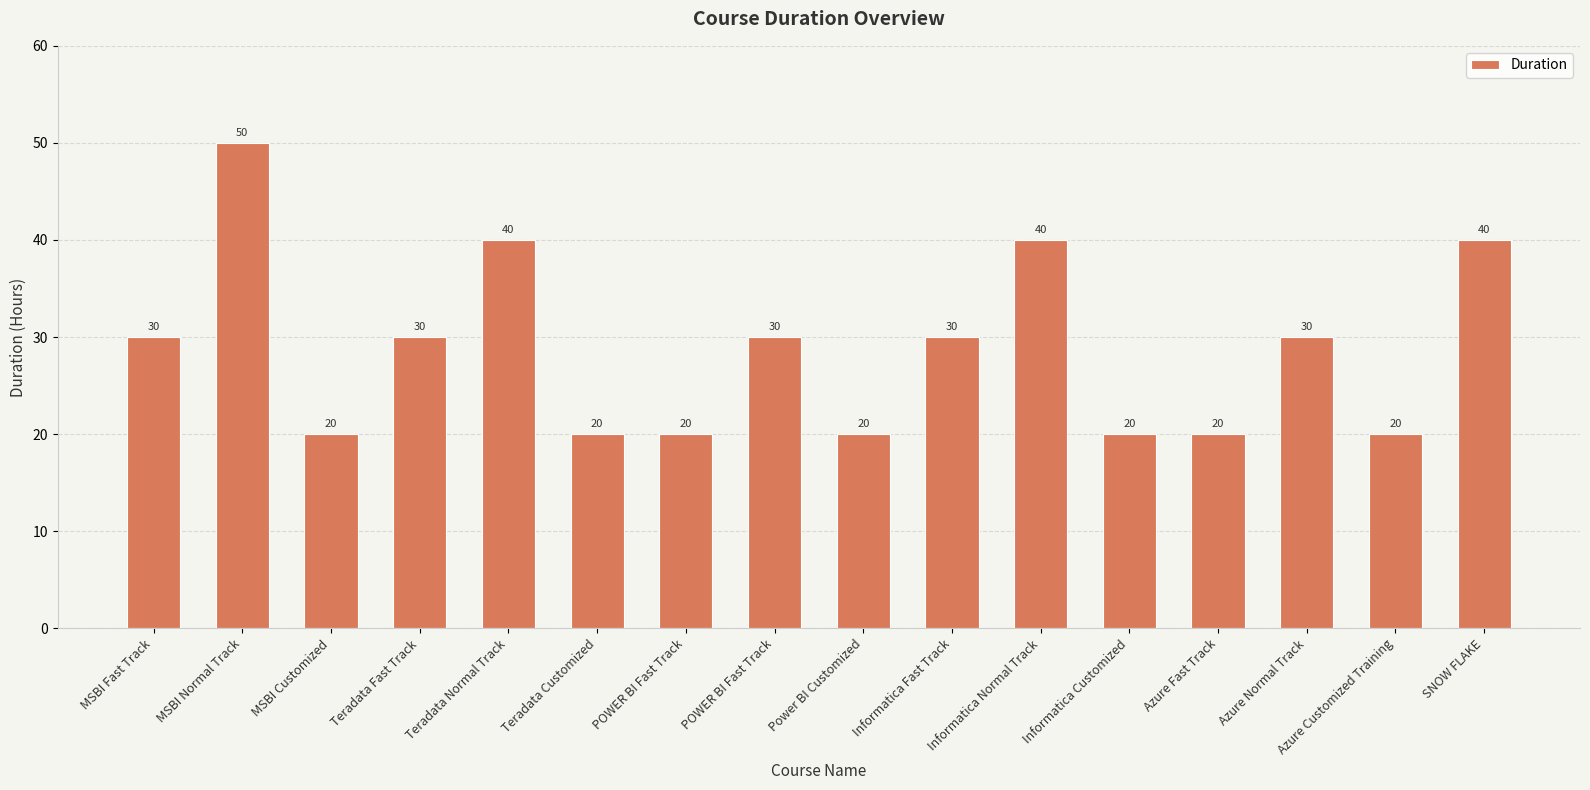

Reading left to right, list all the values displayed in this chart.

30	50	20	30	40	20	20	30	20	30	40	20	20	30	20	40